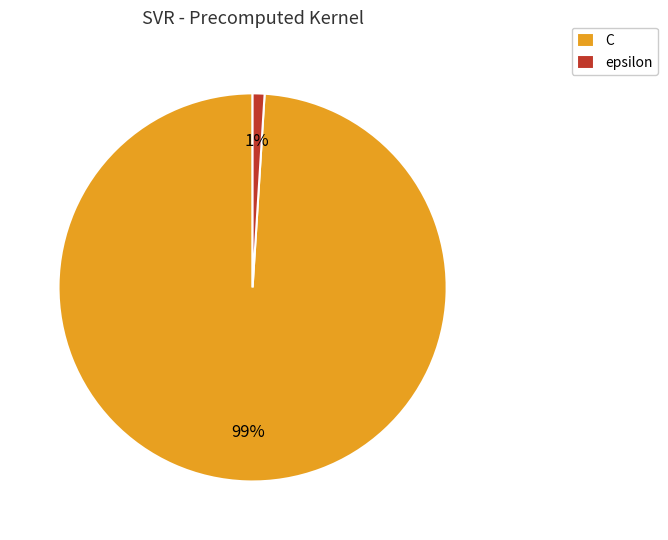

To the nearest percent, what portion does epsilon represent?

1%